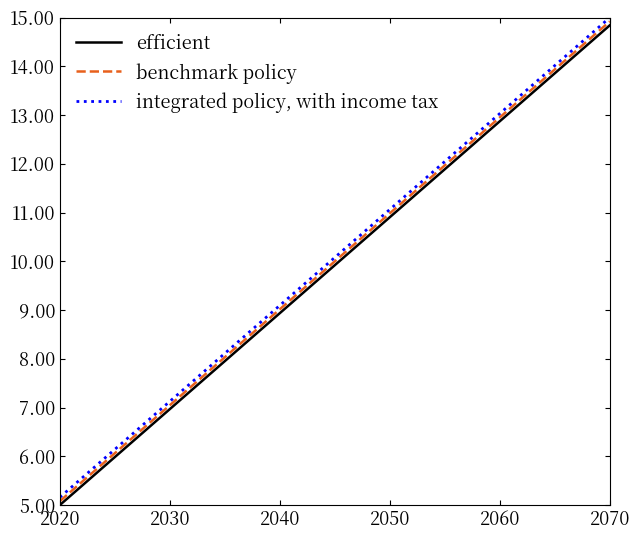

What is the minimum value for efficient?

5.0